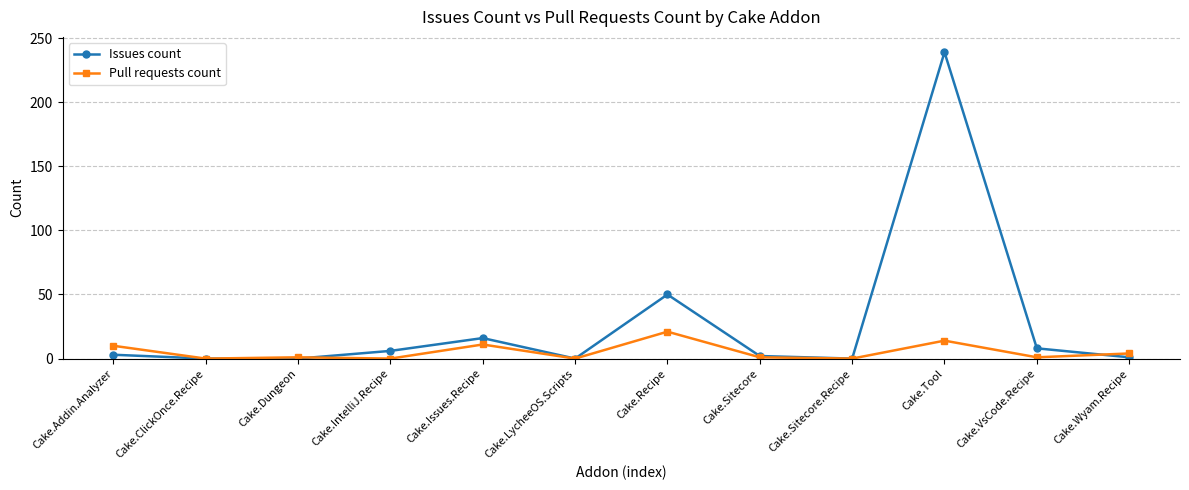

True or false: Issues count has more than 1 interior local peaks.

True